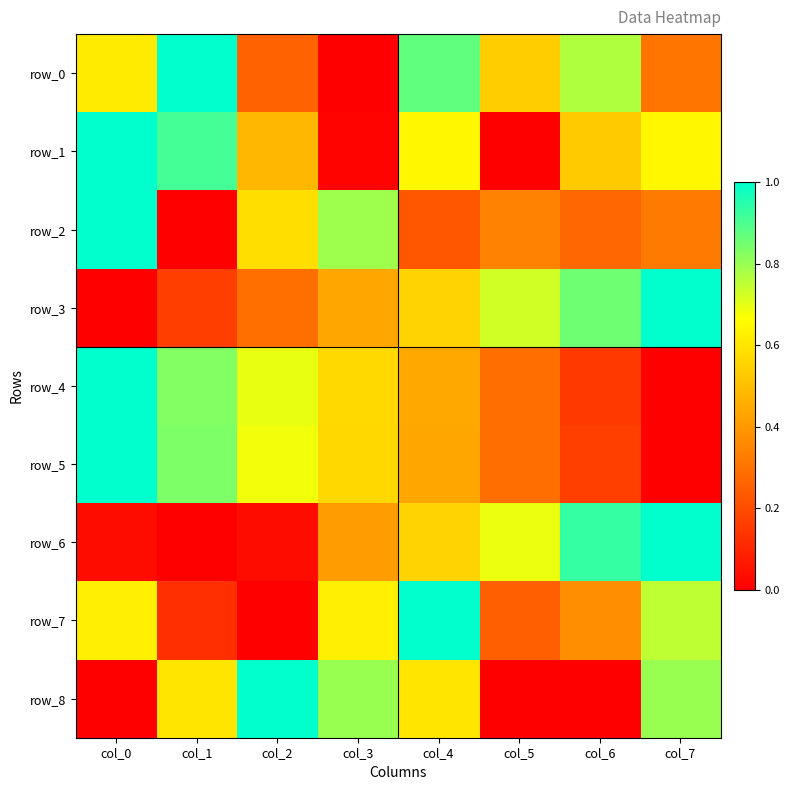

What is the average value of the row_2 series?

0.4